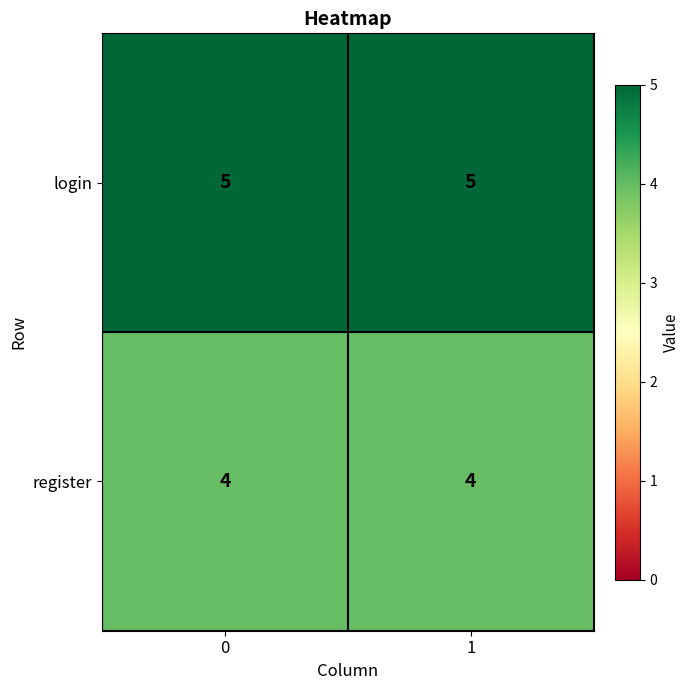

What is the total value across all series at 1?

9